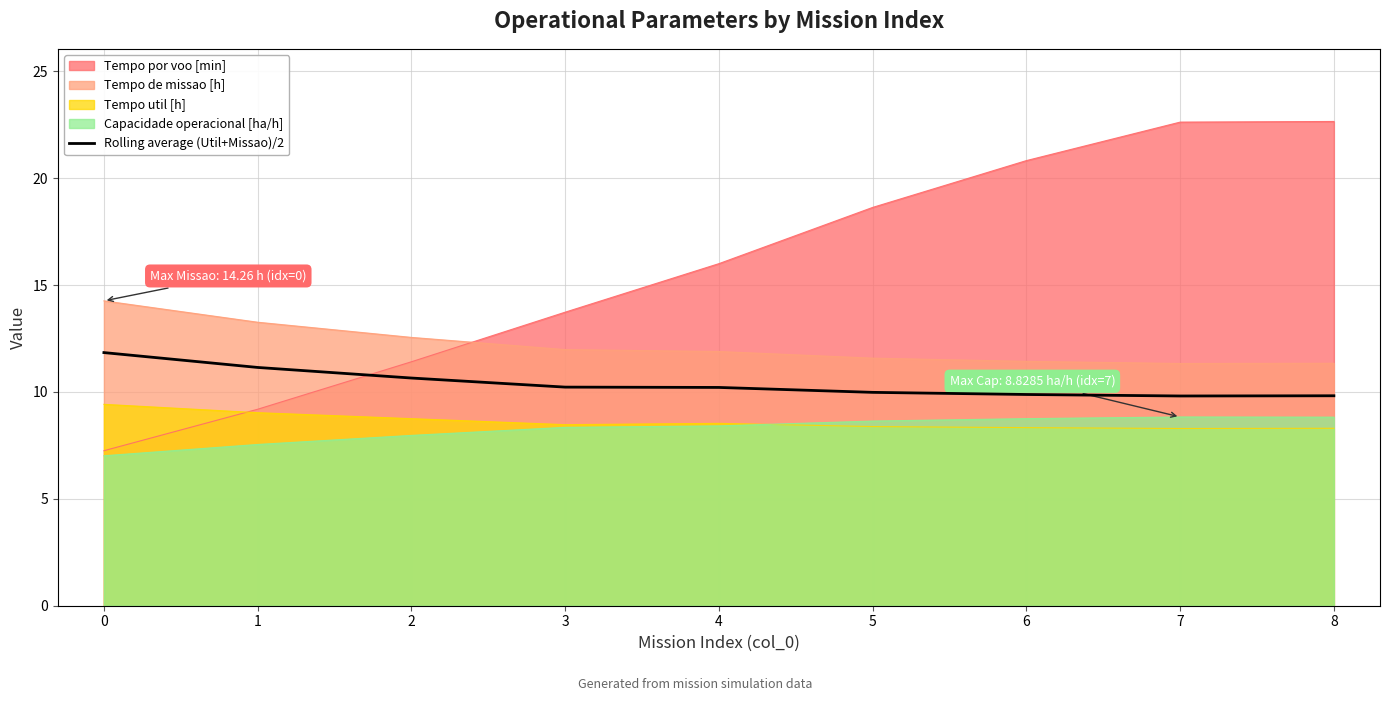

Reading left to right, what are all the values shown in this chart?

0=11.8	1=11.1	2=10.7	3=10.2	4=10.2	5=10.0	6=9.9	7=9.8	8=9.8